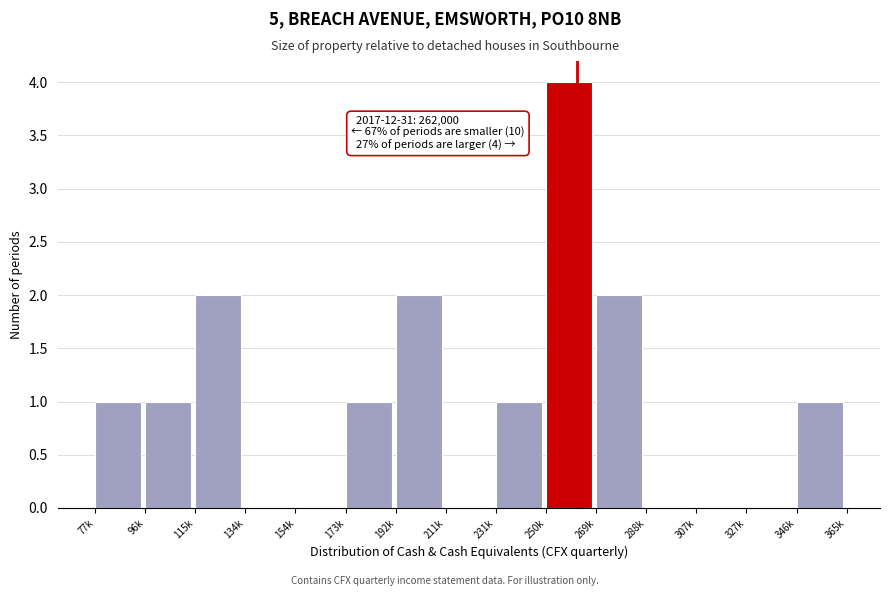

Reading left to right, extract all data points from this chart.

77k=1	96k=1	115k=2	134k=0	154k=0	173k=1	192k=2	211k=0	231k=1	250k=4	269k=2	288k=0	307k=0	327k=0	346k=1